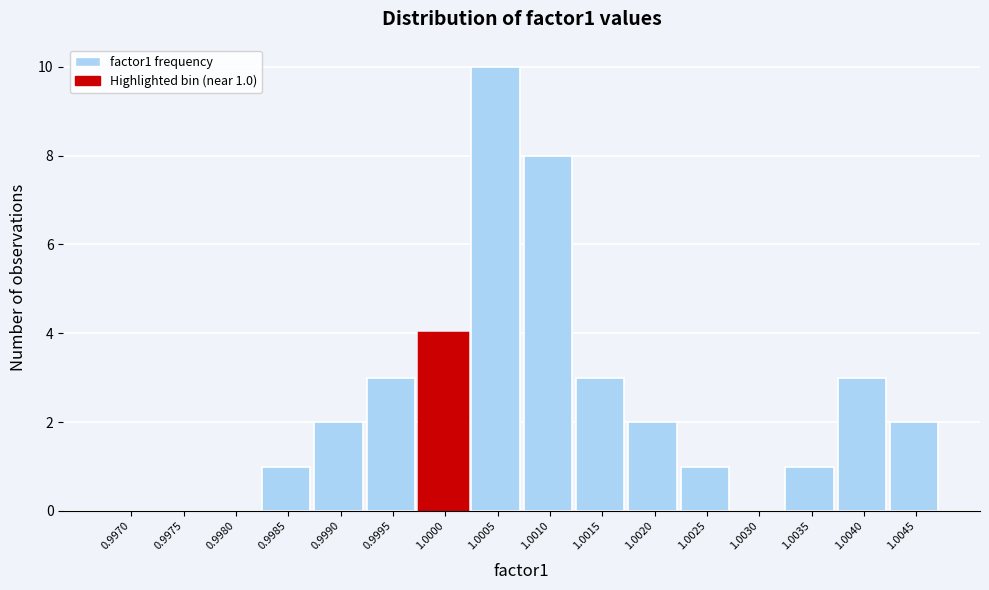

Reading right to left, transcribe all the data shown in this chart.

1.0045=2	1.0040=3	1.0035=1	1.0030=0	1.0025=1	1.0020=2	1.0015=3	1.0010=8	1.0005=10	1.0000=4	0.9995=3	0.9990=2	0.9985=1	0.9980=0	0.9975=0	0.9970=0